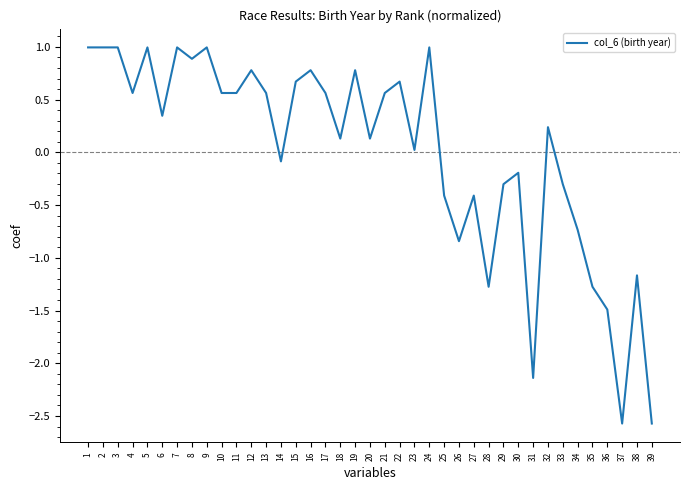

Which has a higher value, 28 or 36?

28